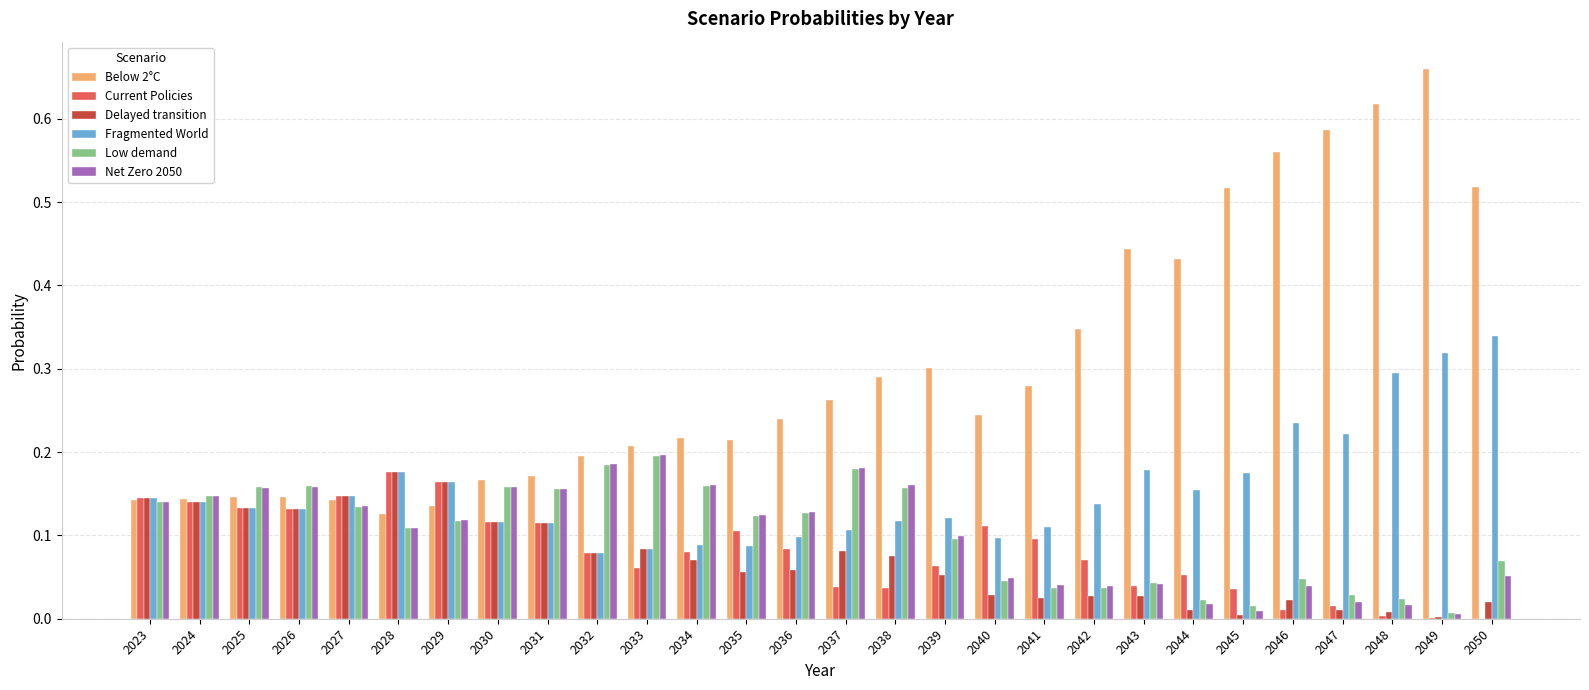

Between 2045 and 2049, which series saw the biggest shift?

Fragmented World